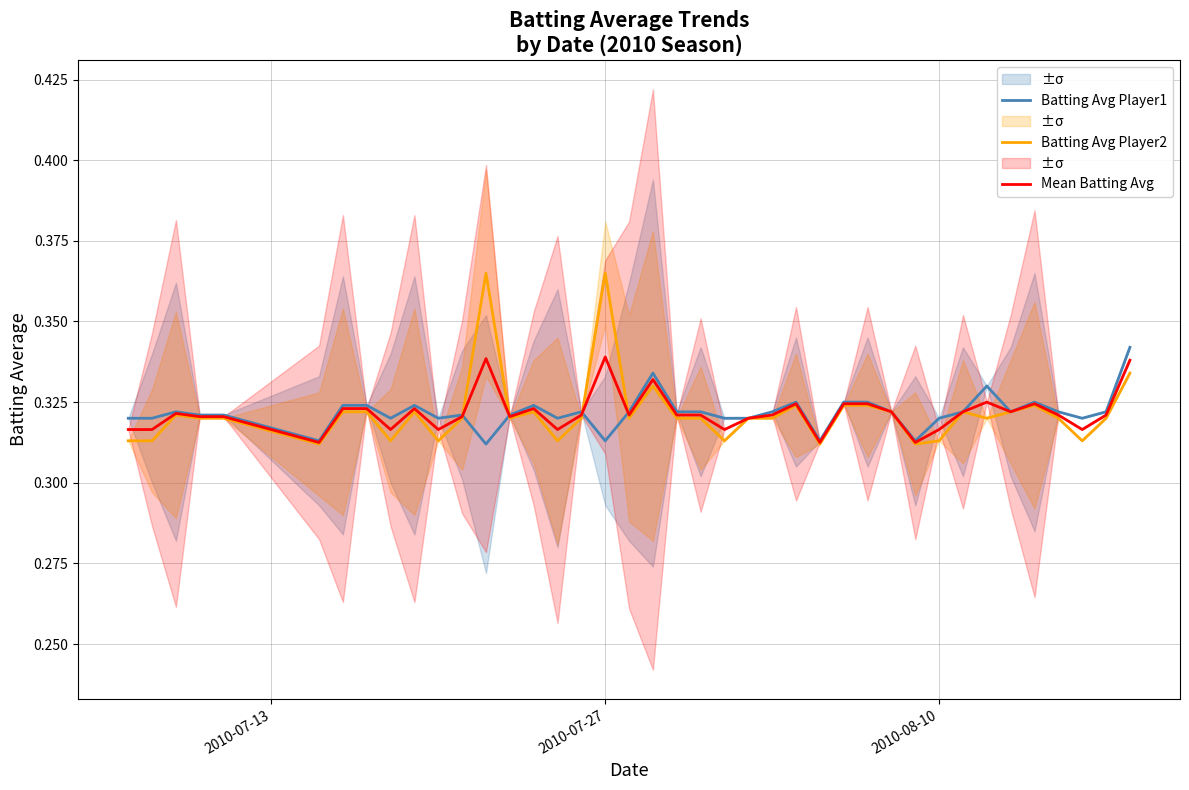

What is the value of the Batting Avg Player1 point at the 2nd from the left?

0.3